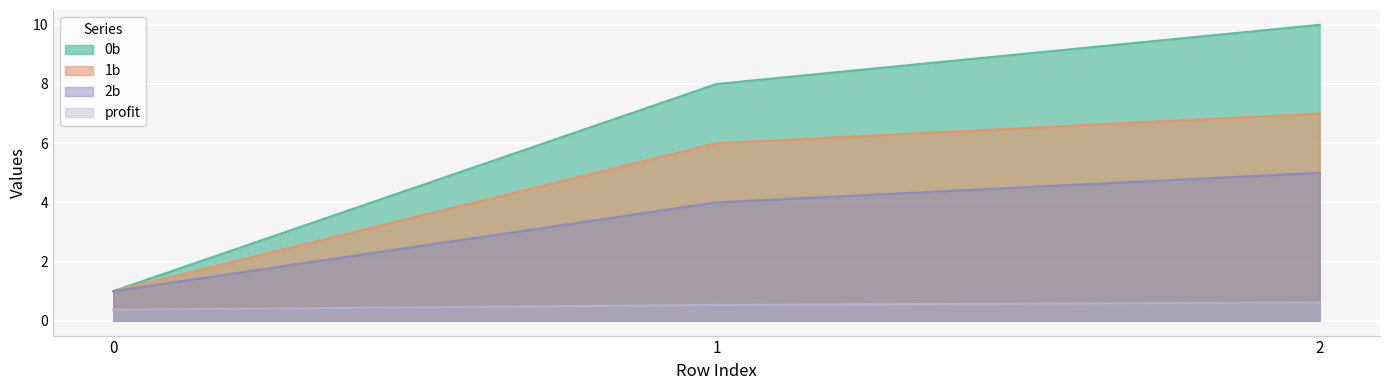

At how many categories does at least one series exceed 6?

2